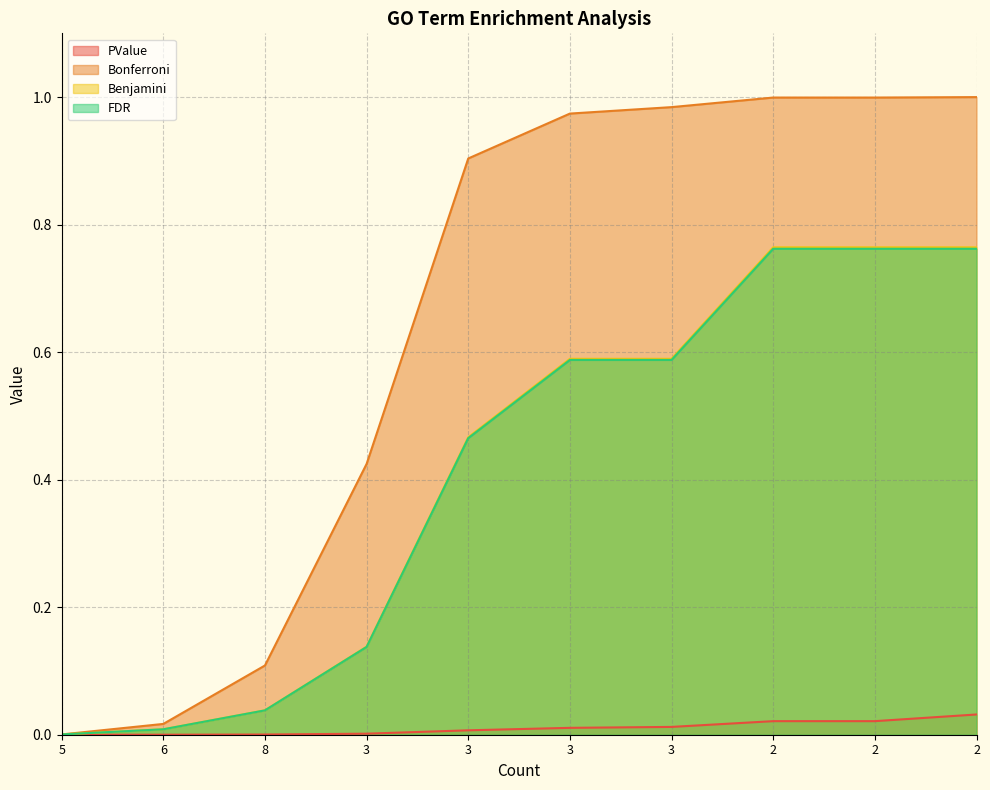

How many lines are shown in the chart?

4